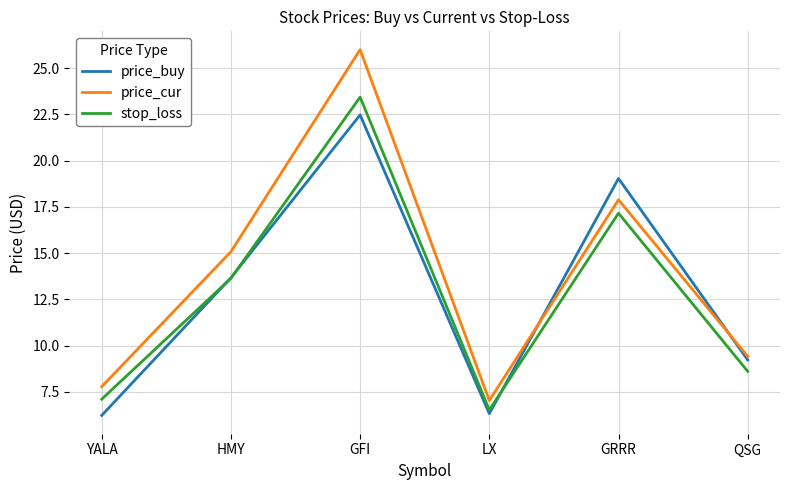

How many lines are shown in the chart?

3